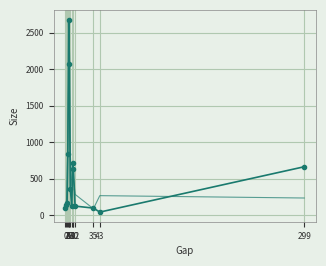

What is the spread (max minus min) of values at 3?

388.1